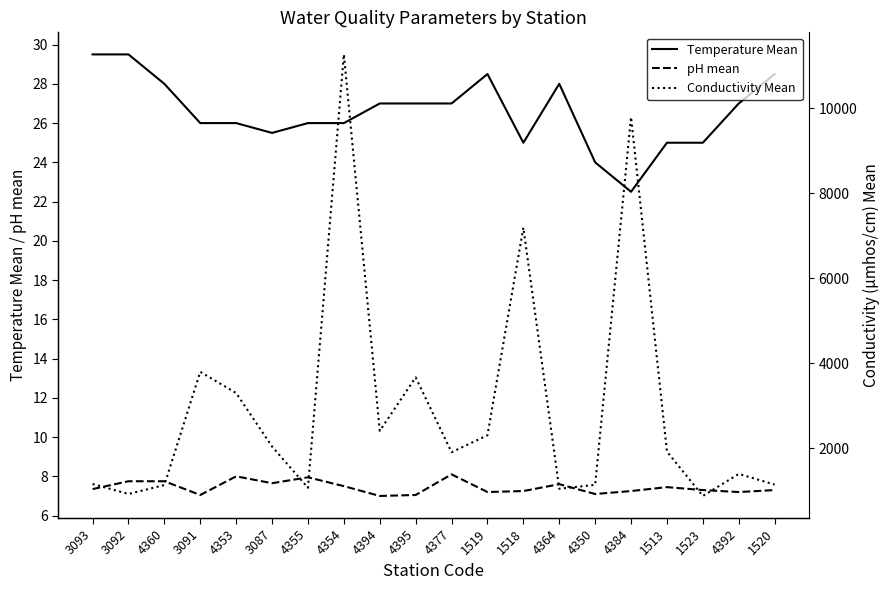

Rank the series by their maximum value, from lowest to highest.

pH mean, Temperature Mean, Conductivity Mean